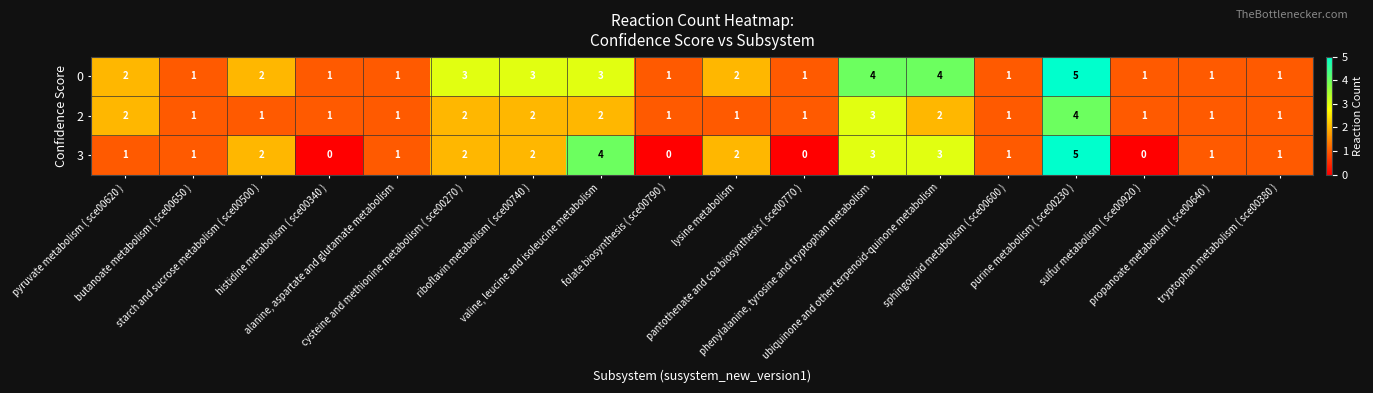

What is the difference between the second highest and second lowest values in the 3 series?

4